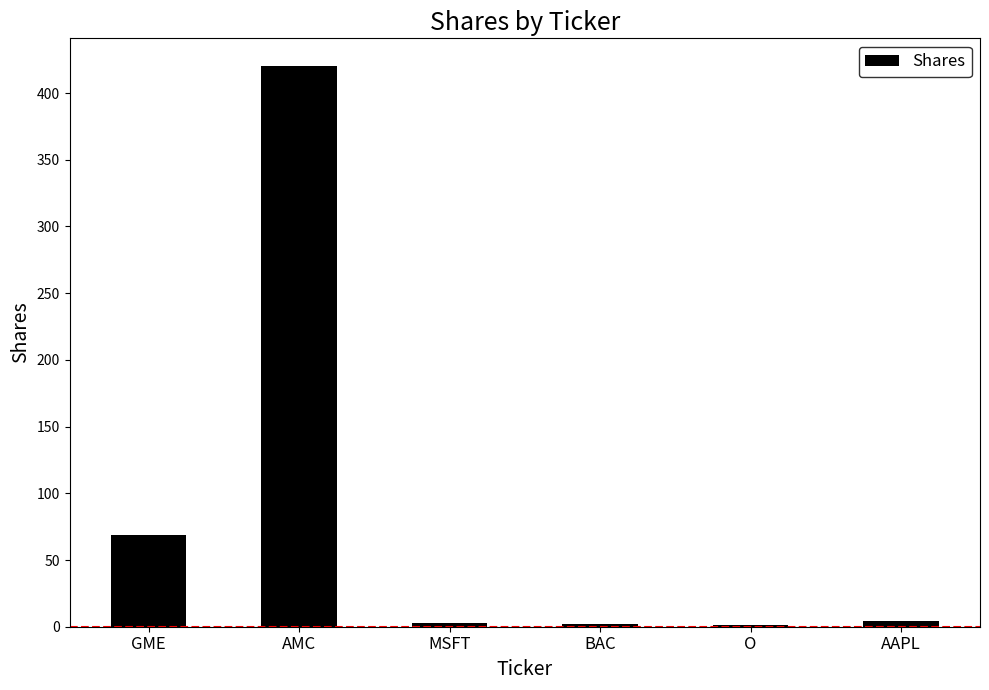

Which label corresponds to the largest value in the chart?

AMC